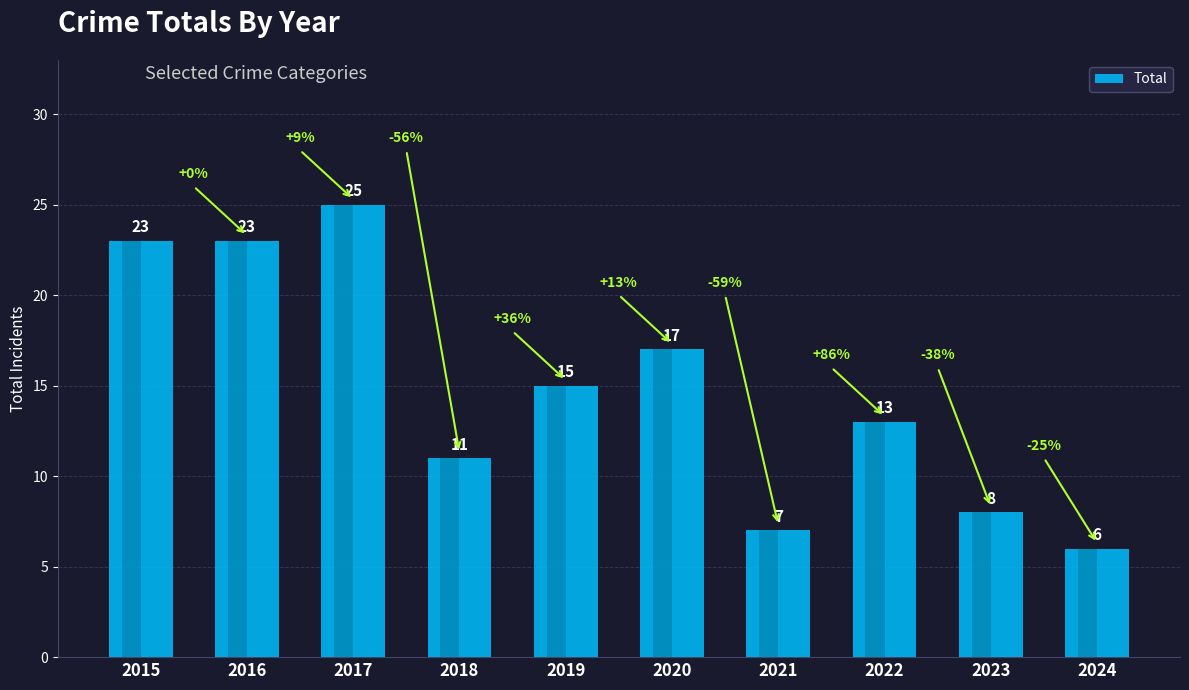

What is the value of the 10th bar from the left?

6